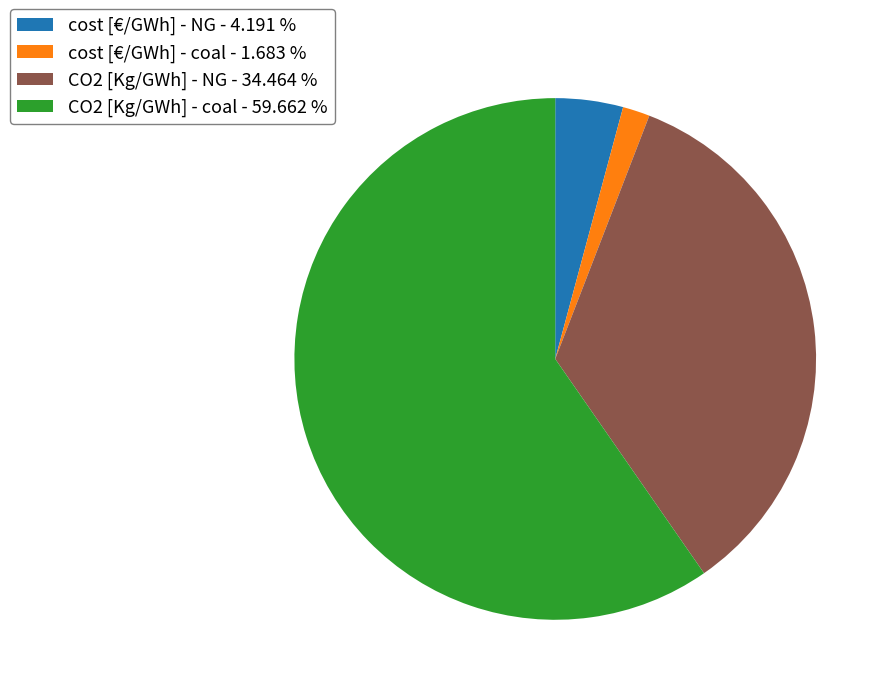

Combined, do CO2 [Kg/GWh] - NG - 34.464 % and cost [€/GWh] - coal - 1.683 % account for over 50%?

No